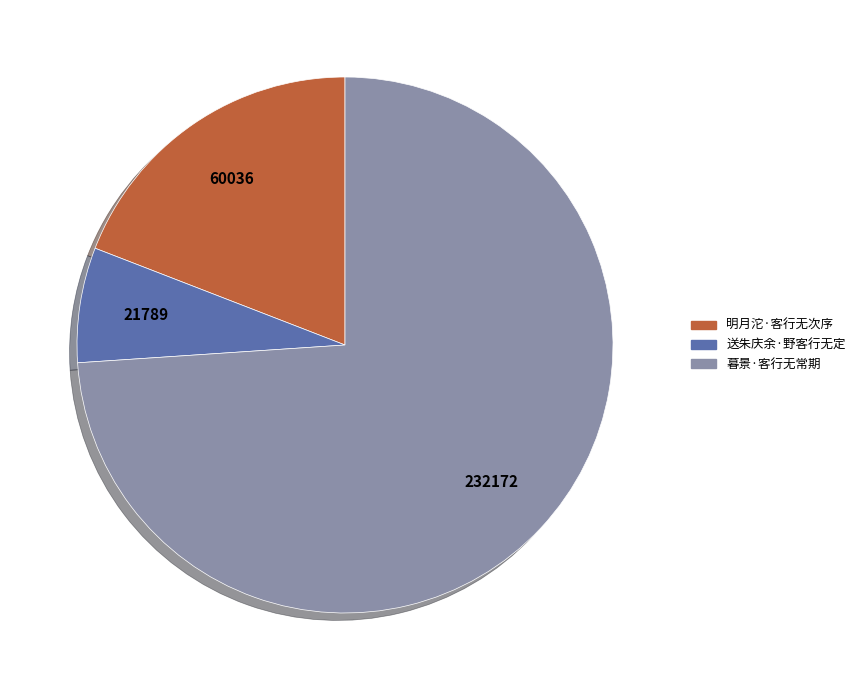

Combined, do 暮景·客行无常期 and 送朱庆余·野客行无定 account for over 50%?

Yes